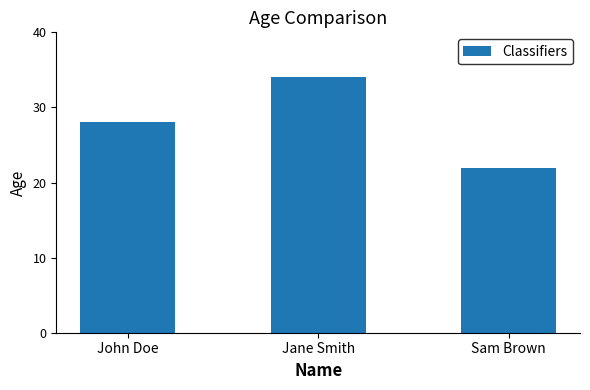

True or false: the data shows 28 at John Doe.

True